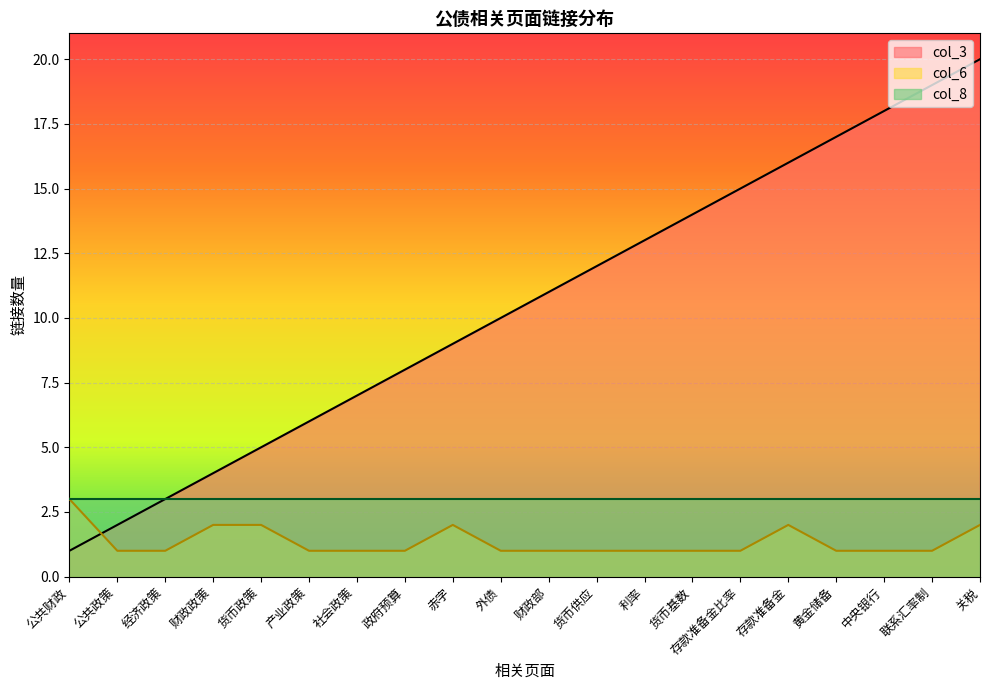

Where do col_6 and col_3 first cross each other?

公共财政 and 公共政策